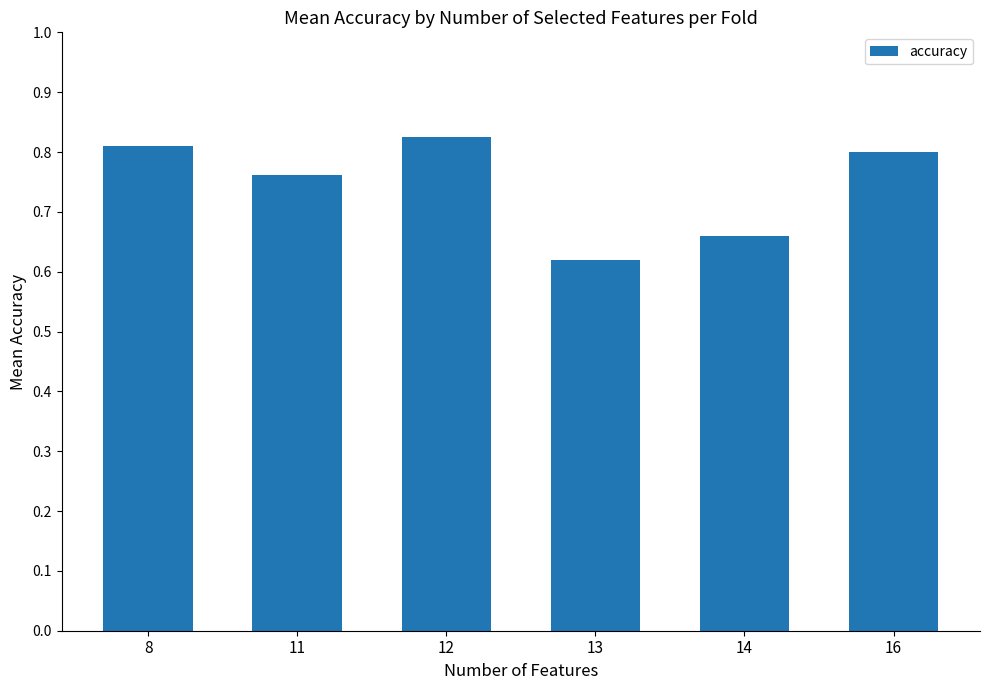

What is the change in value from 12 to 13?

-0.2